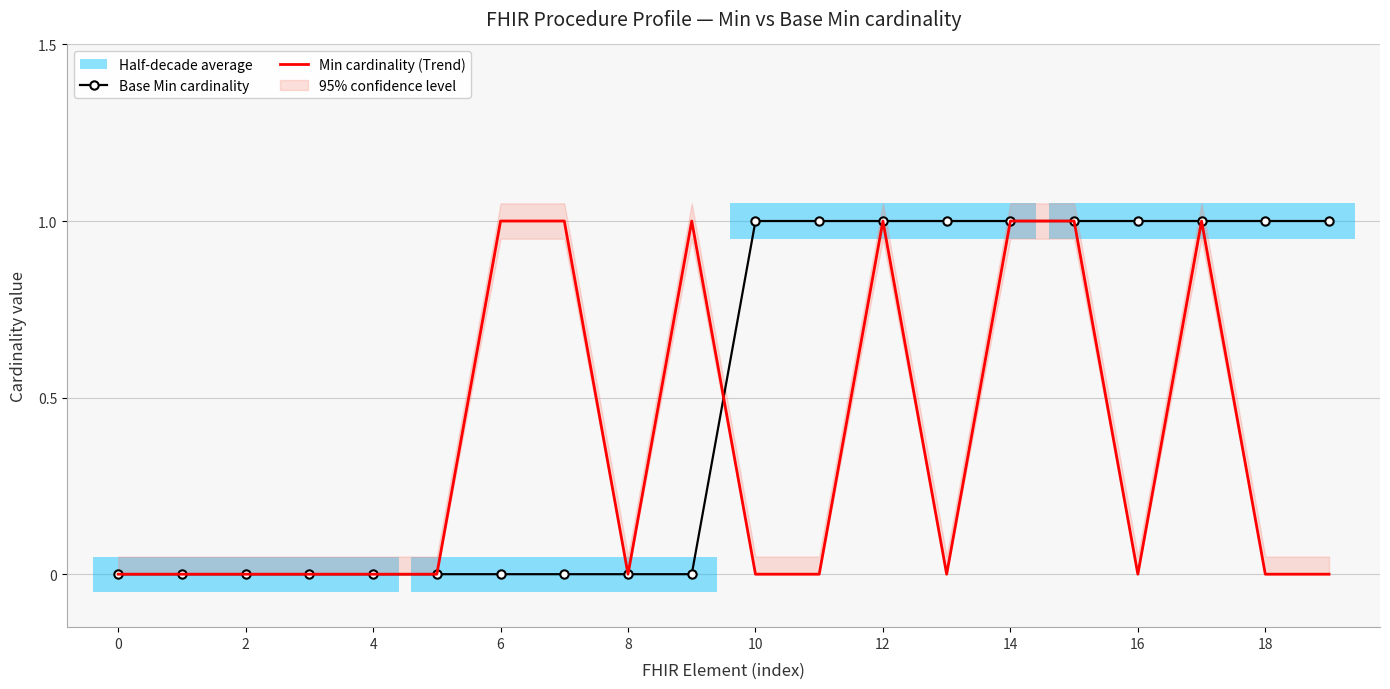

Reading left to right, what are all the values shown in this chart?

Base Min cardinality: 0	0	0	0	0	0	0	0	0	0	1	1	1	1	1	1	1	1	1	1
Min cardinality (Trend): 0	0	0	0	0	0	1	1	0	1	0	0	1	0	1	1	0	1	0	0